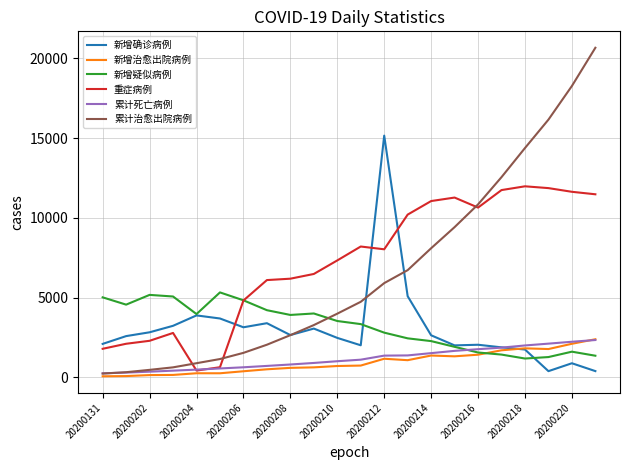

What is the highest value of the 新增治愈出院病例 series?

2393